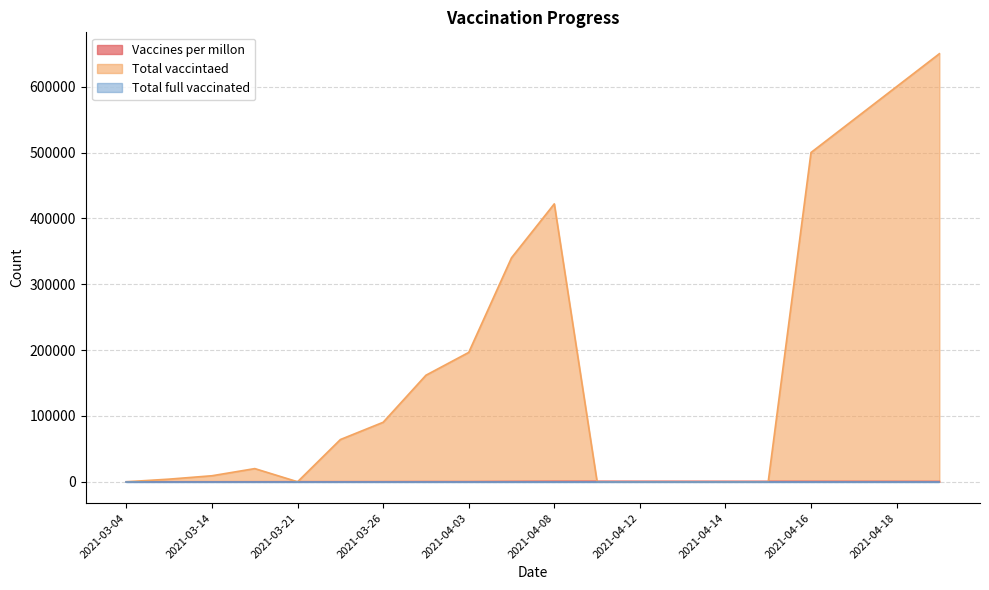

True or false: Vaccines per millon and Total vaccintaed intersect in this chart.

True